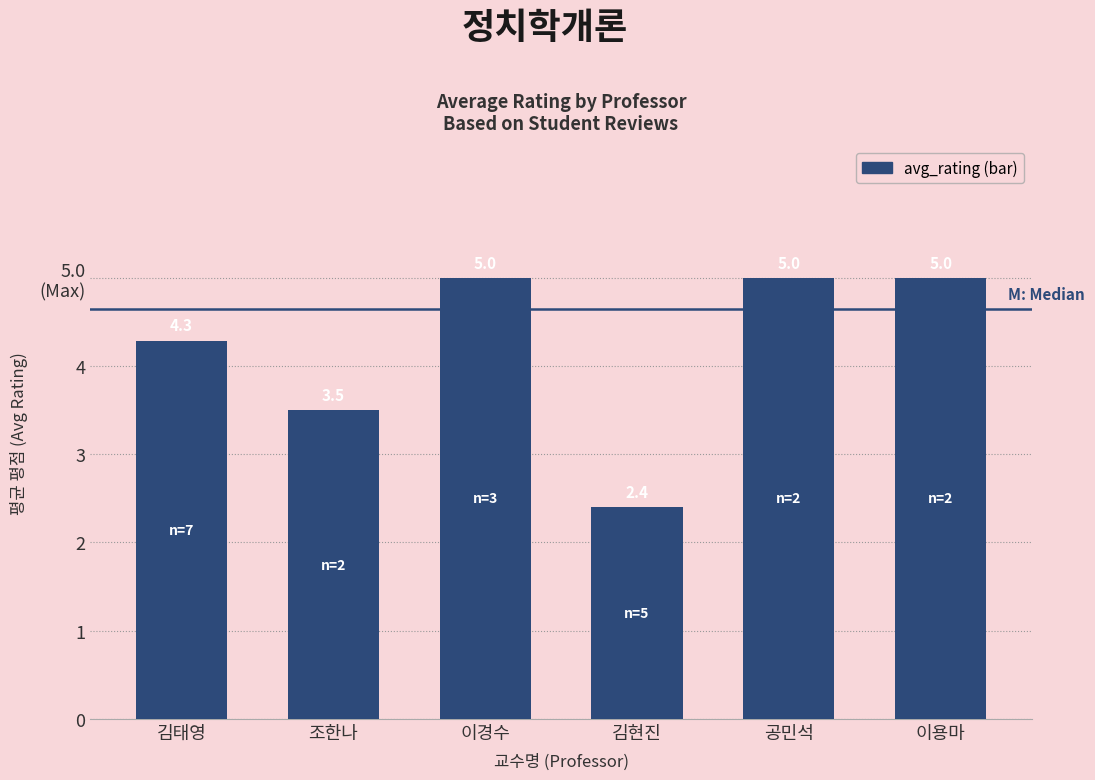

Between 이경수 and 이용마, which is larger?

이경수